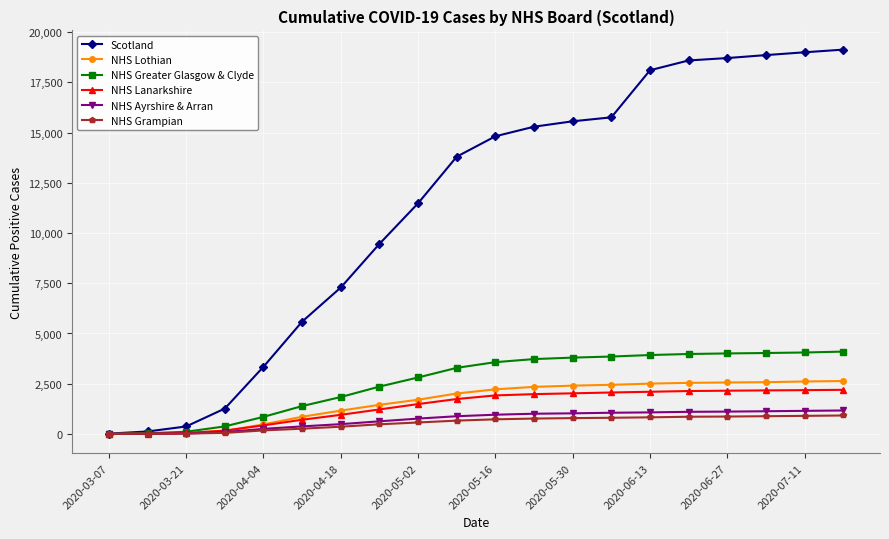

Which series has the largest range (max minus min)?

Scotland